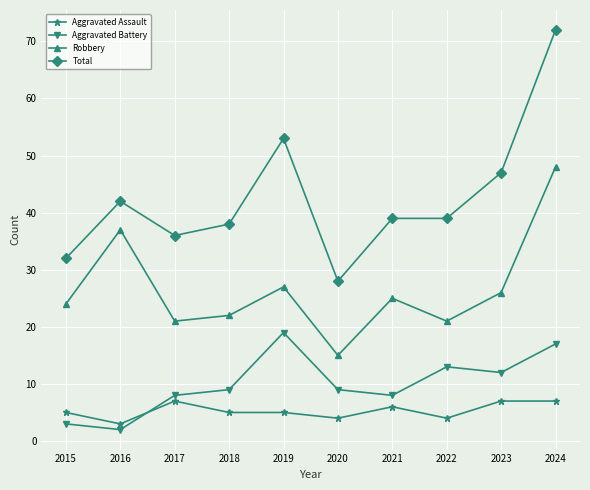

What is the difference between the highest and lowest values at 2015?

29